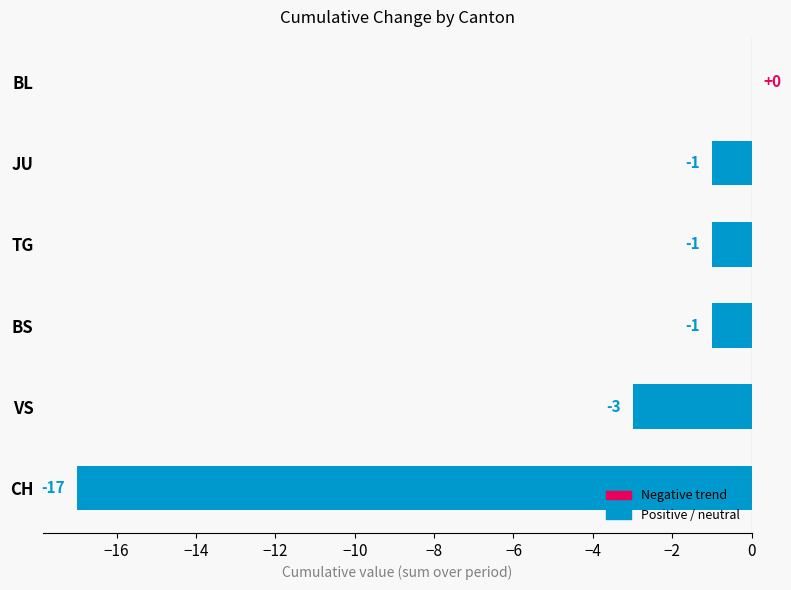

Between CH and JU, which is larger?

JU